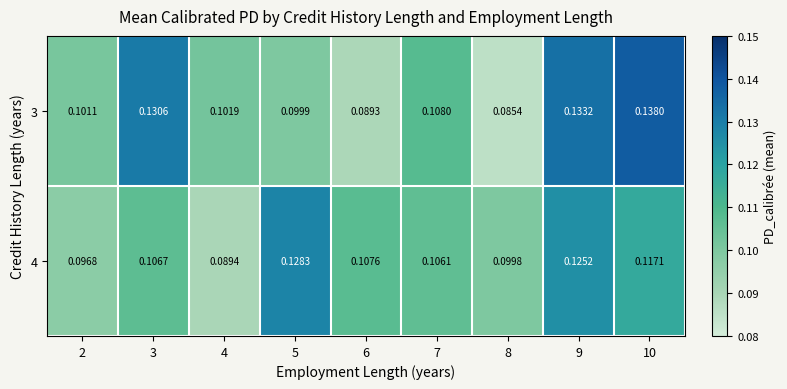

List the series in order of their peak value, lowest first.

4, 3